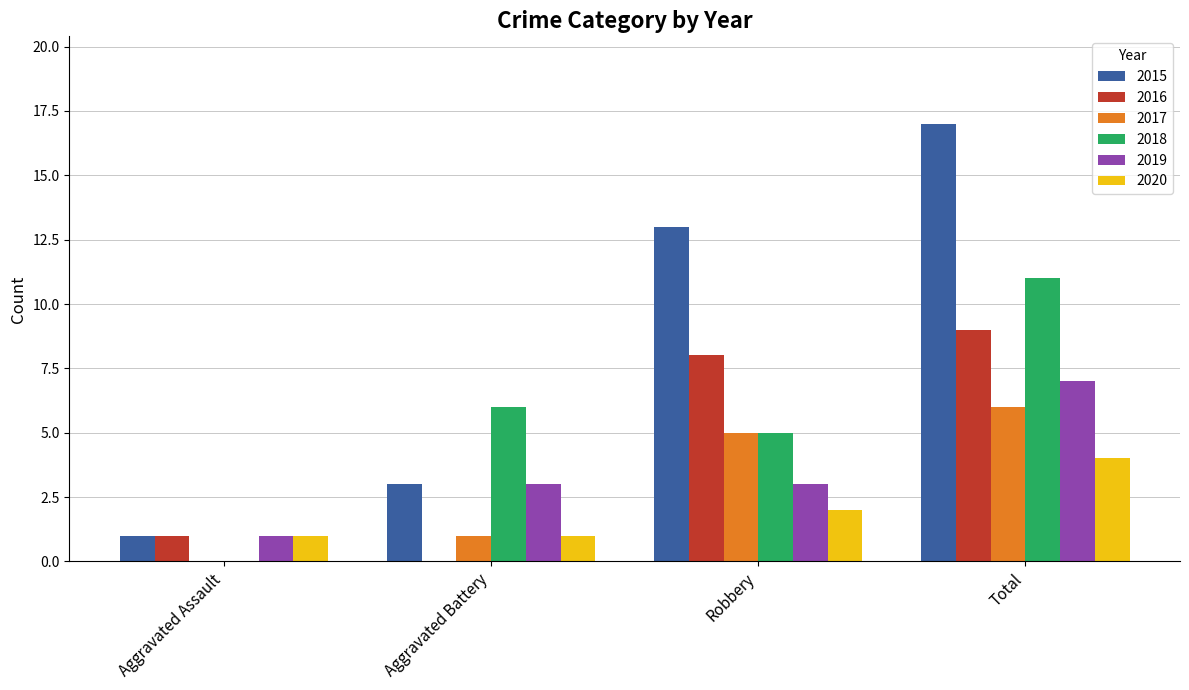

Is it true that 2017 equals 5 at Robbery?

True